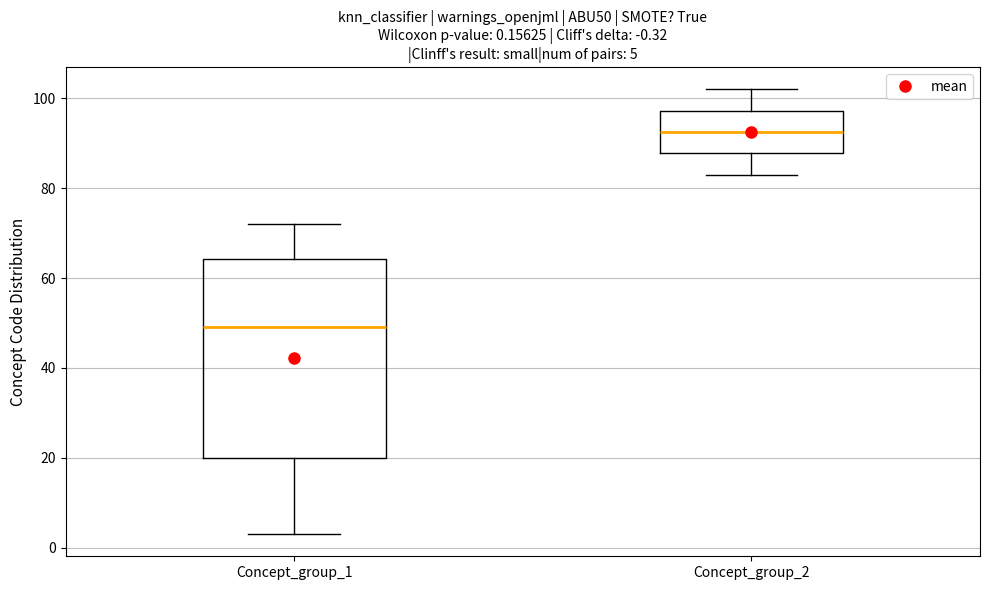

Which box has the lowest median line?

Concept_group_1